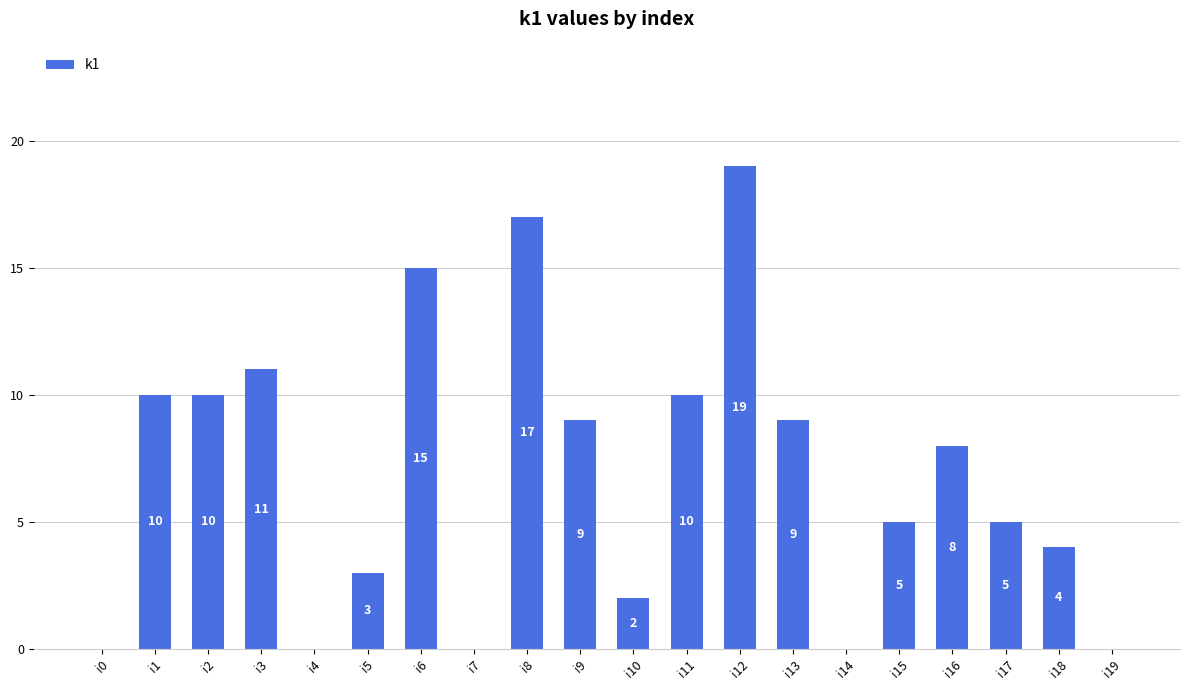

Reading left to right, what are all the values shown in this chart?

0	10	10	11	0	3	15	0	17	9	2	10	19	9	0	5	8	5	4	0